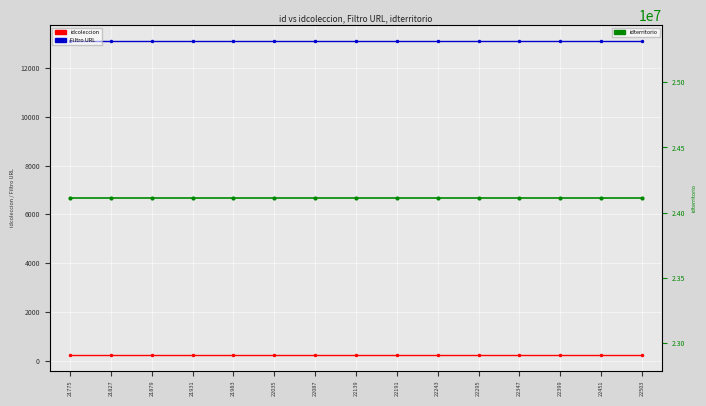

At which label is idcoleccion closest to 240?

21775